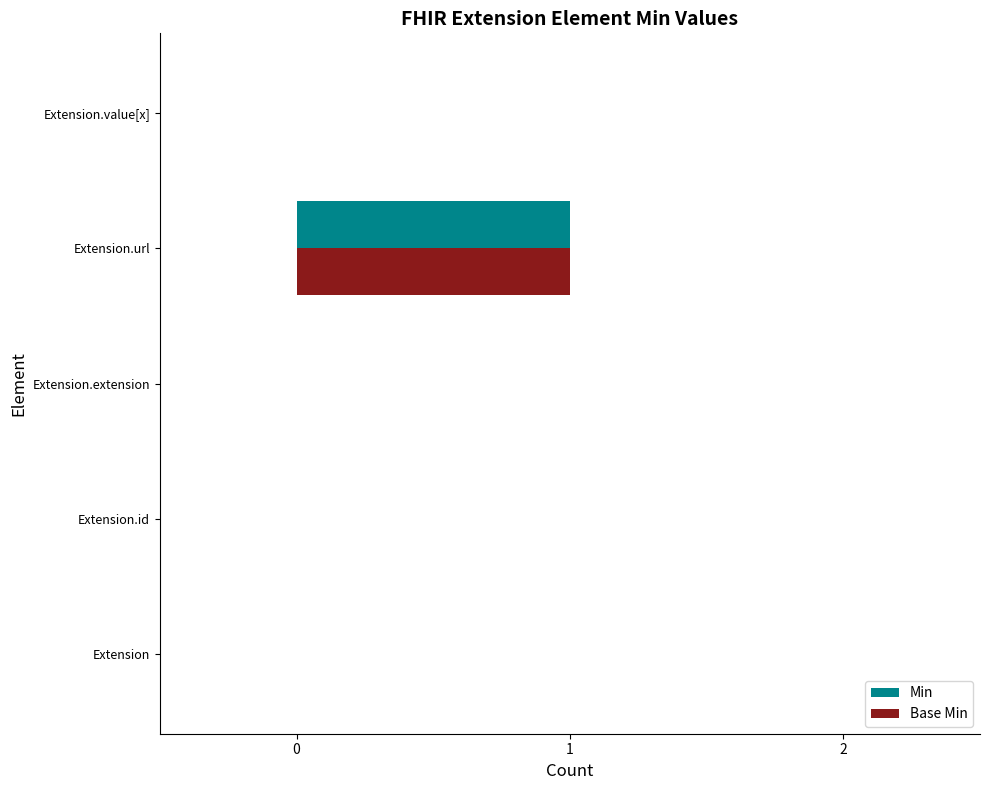

At which category is the sum across all series the highest?

Extension.url